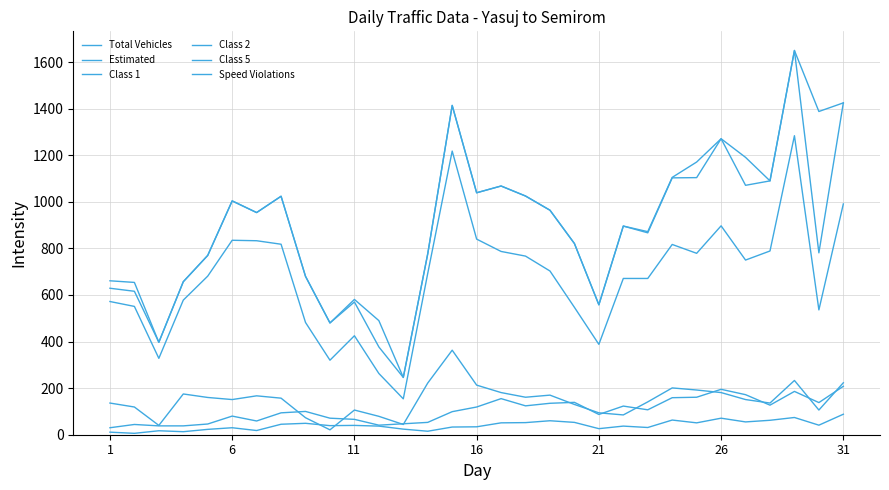

What is the difference between the second highest and minimum values in the Estimated series?

1179